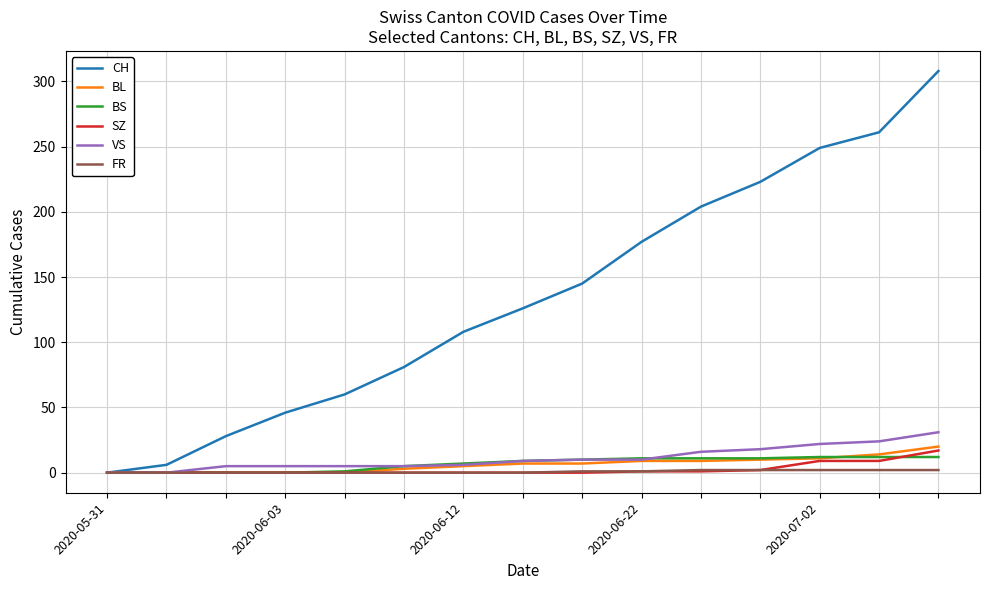

Which series has the largest total across all categories?

CH